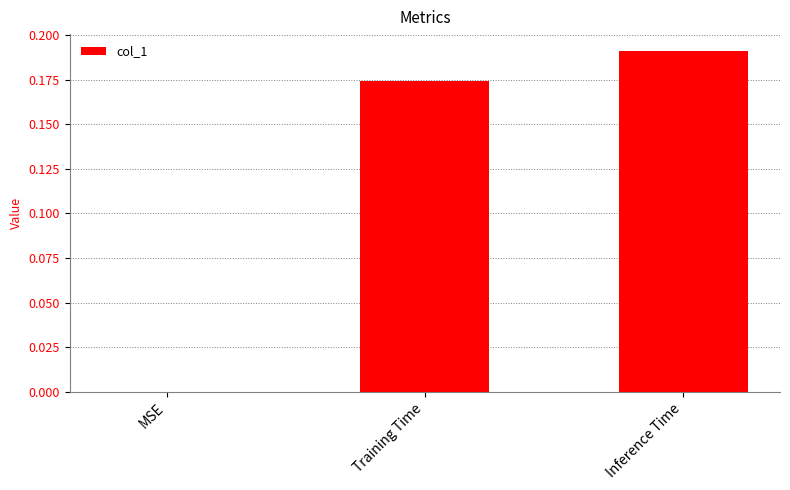

At which category does the chart reach its peak across all series?

Inference Time